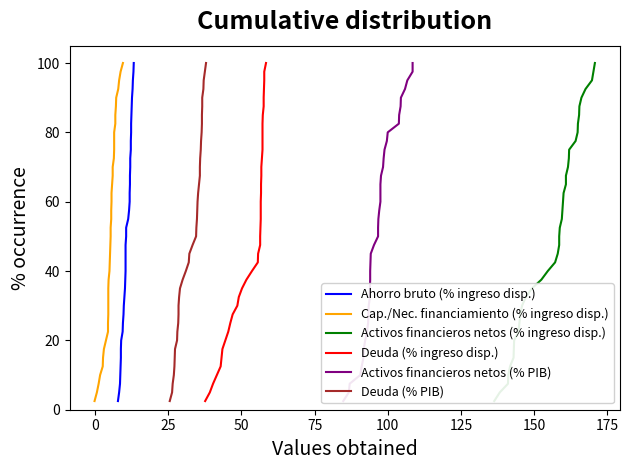

What value does the Activos financieros netos (% PIB) series have at 125?

17.5